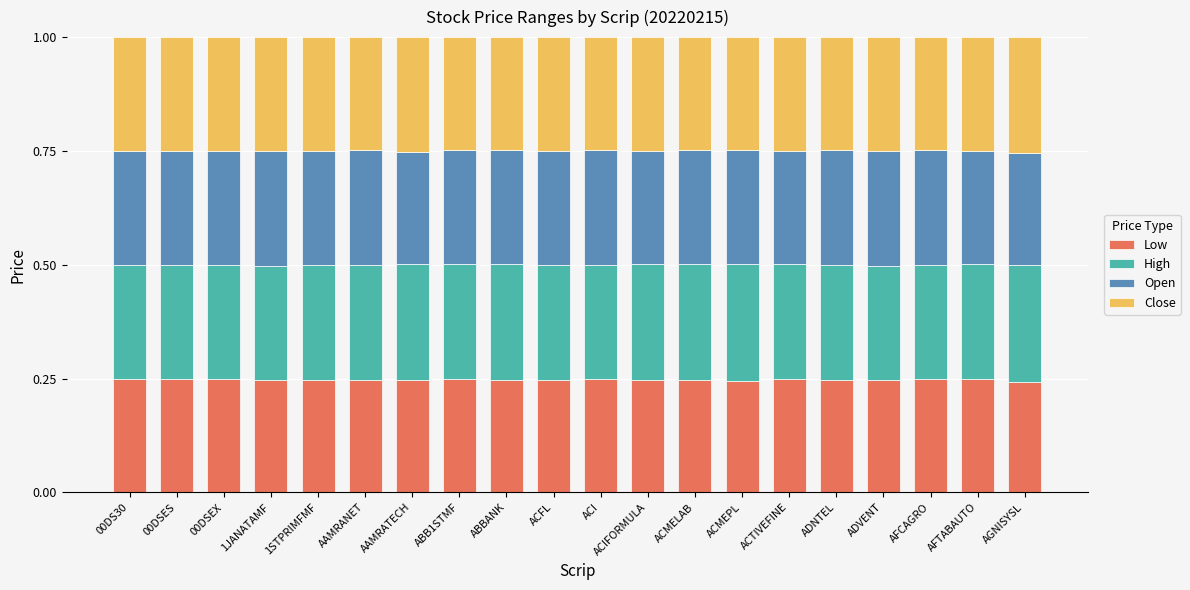

What is the total value across all series at ACFL?

1.0